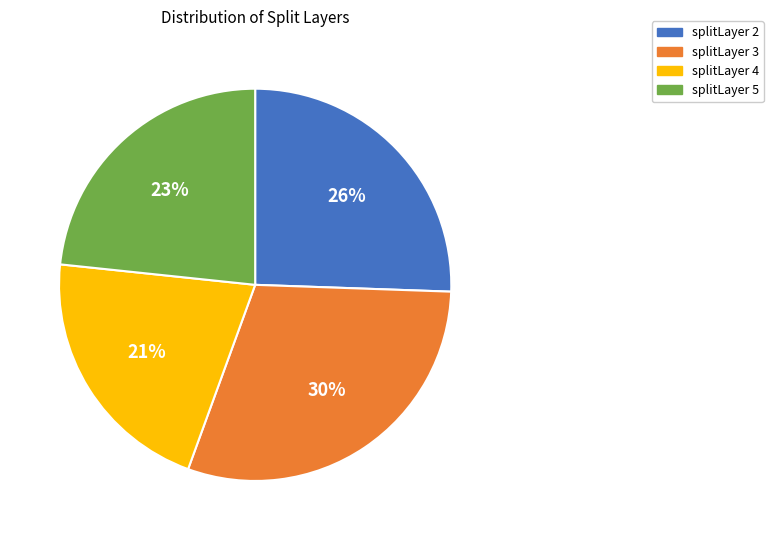

To the nearest percent, what portion does splitLayer 3 represent?

30%